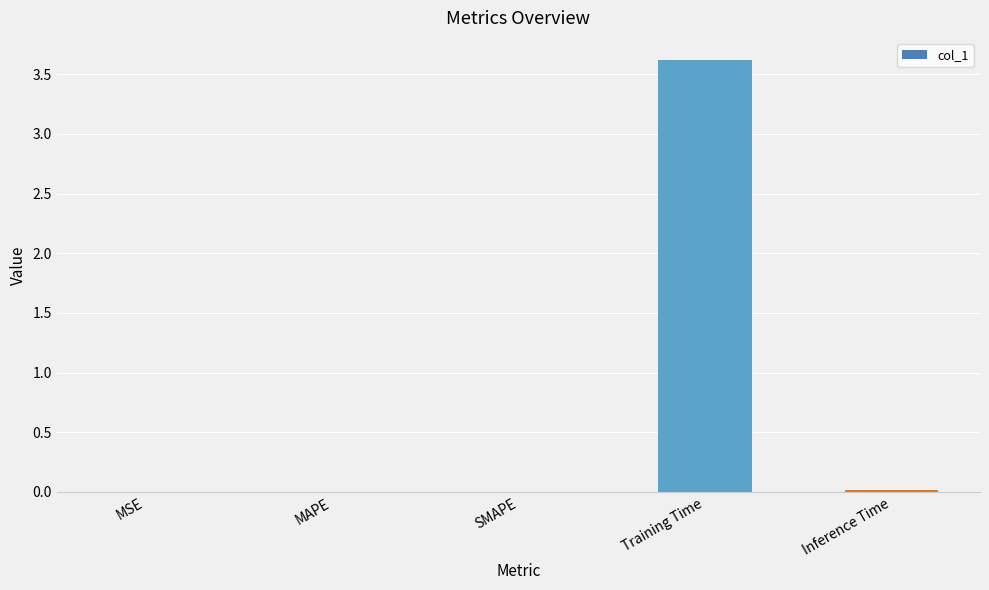

The value at Inference Time is 0.0. True or false?

True